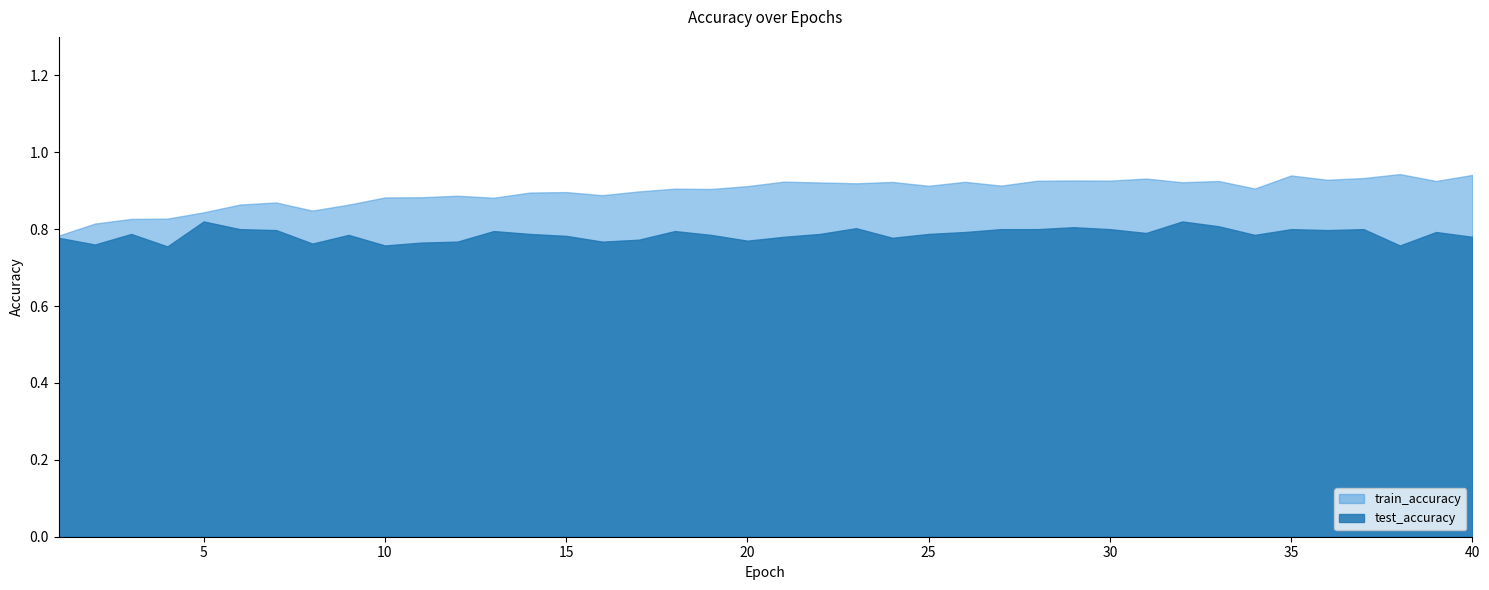

List the series in order of their peak value, highest first.

train_accuracy, test_accuracy